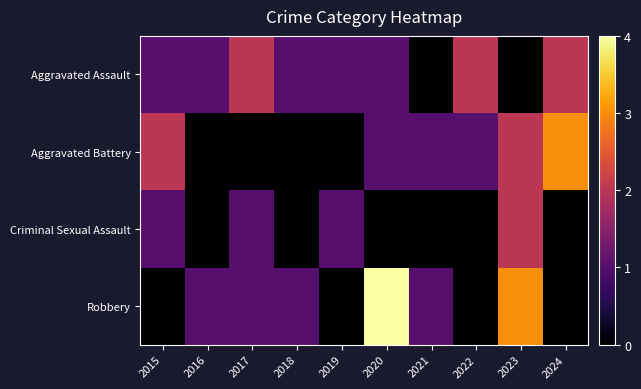

Which series changed the most between 2016 and 2017?

Aggravated Assault